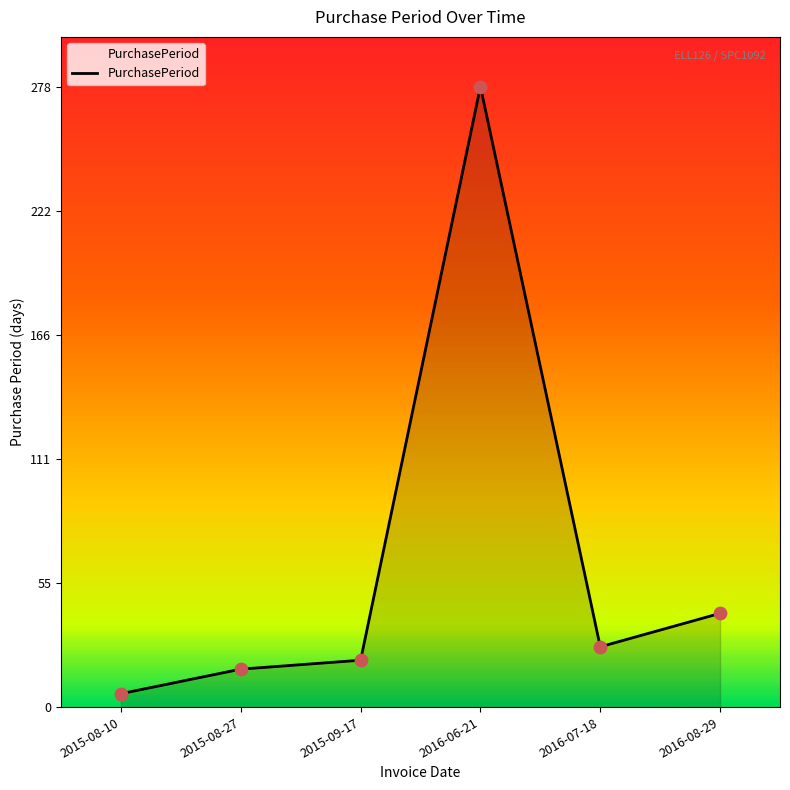

Between 2016-06-21 and 2015-08-27, which is larger?

2016-06-21